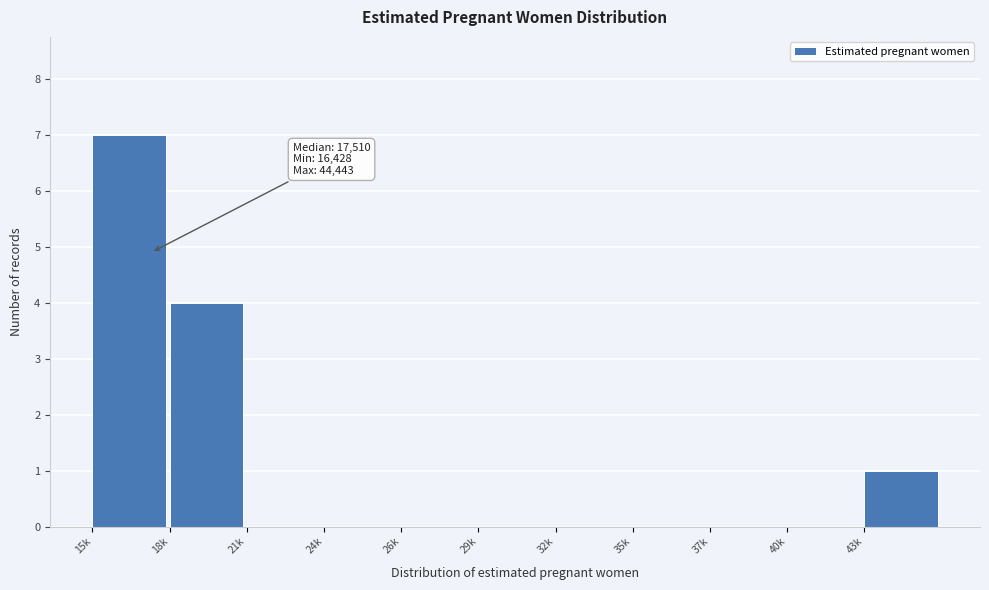

Reading left to right, transcribe all the data shown in this chart.

15k=7	18k=4	21k=0	24k=0	26k=0	29k=0	32k=0	35k=0	37k=0	40k=0	43k=1